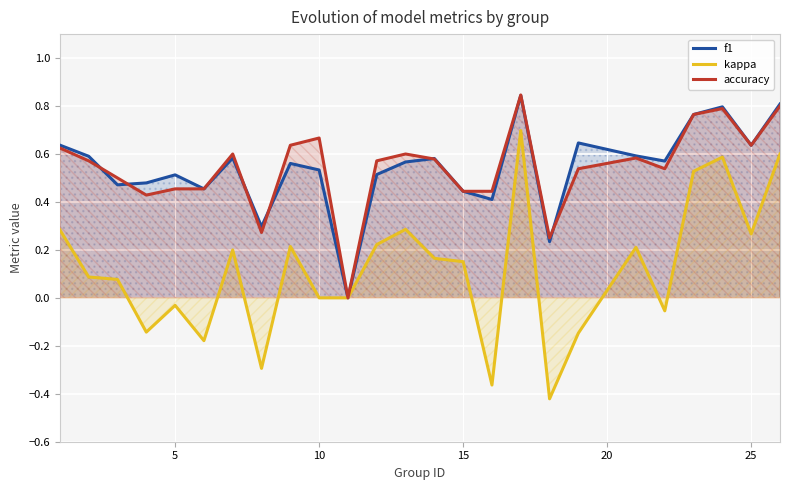

The value of accuracy at 10 is 0.4. True or false?

False